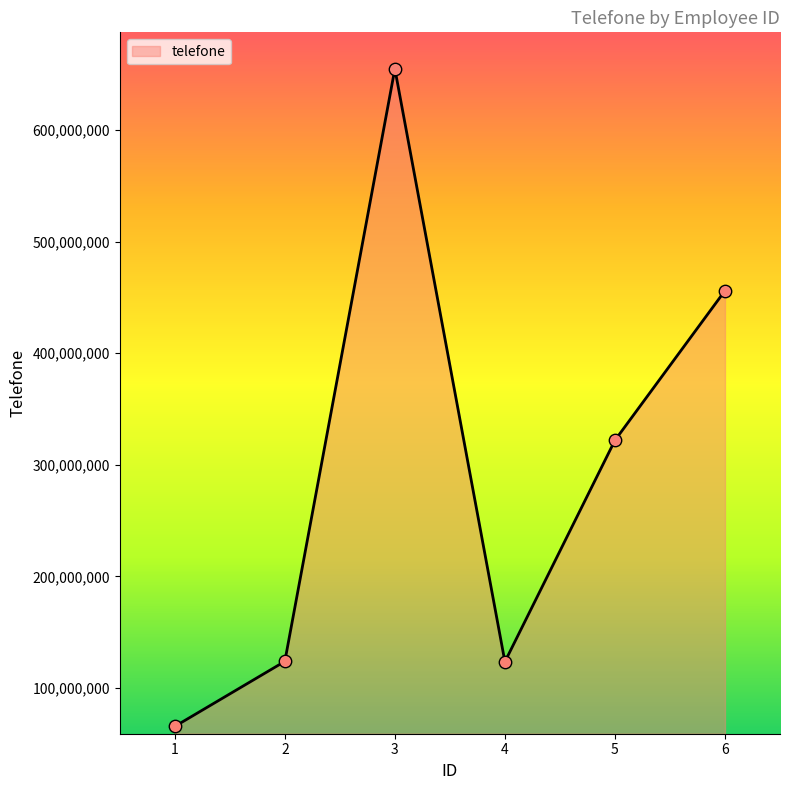

Which has a higher value, 1 or 6?

6